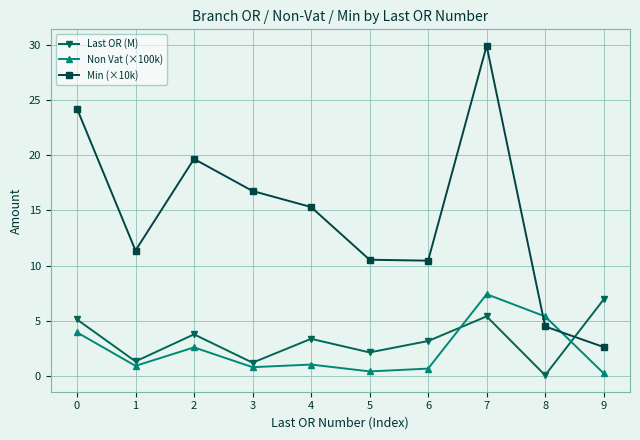

At how many categories does at least one series exceed 28?

1